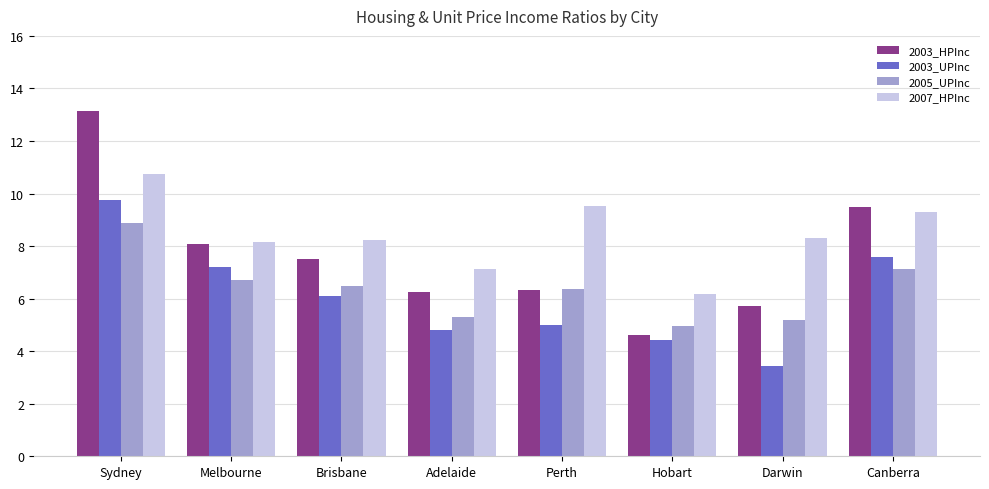

Is the value of 2007_HPInc at Sydney greater than the value of 2003_UPInc at Canberra?

Yes